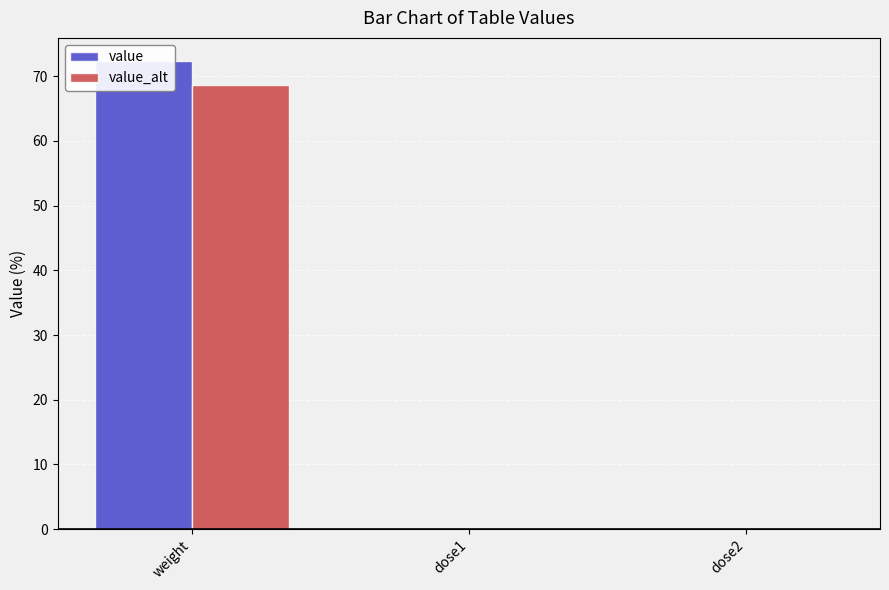

Which has a higher value, dose1 or weight?

weight